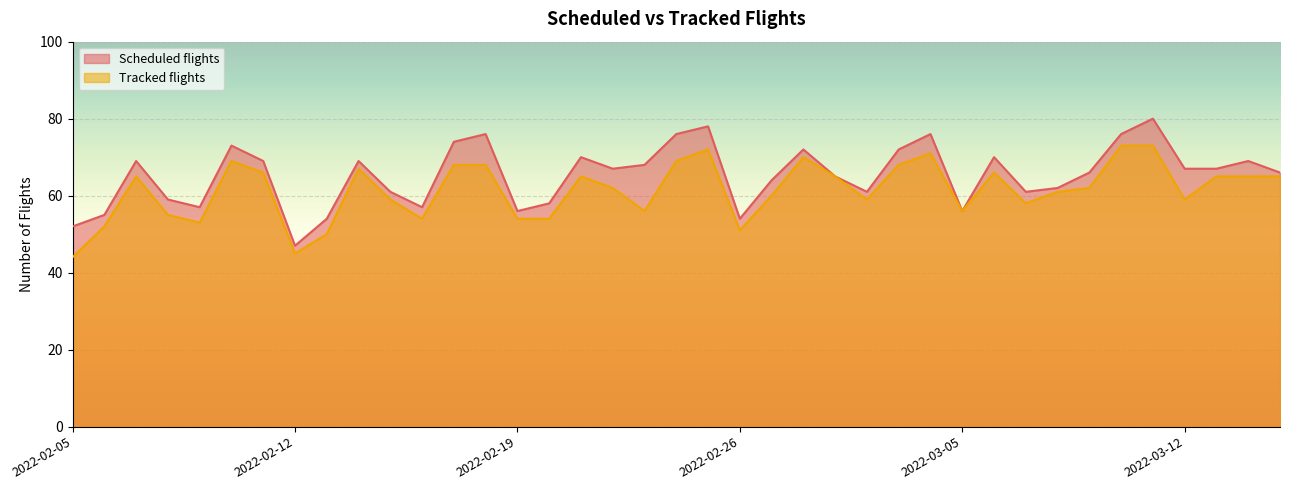

What is the maximum value shown in the chart?

80